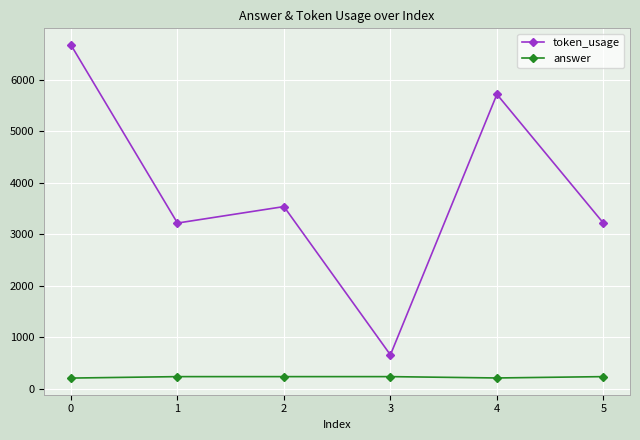

Which series has the largest range (max minus min)?

token_usage